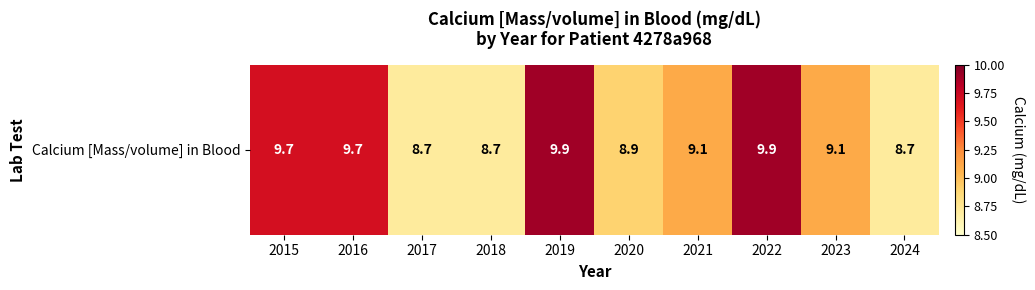

At which label is the value closest to 9?

2020